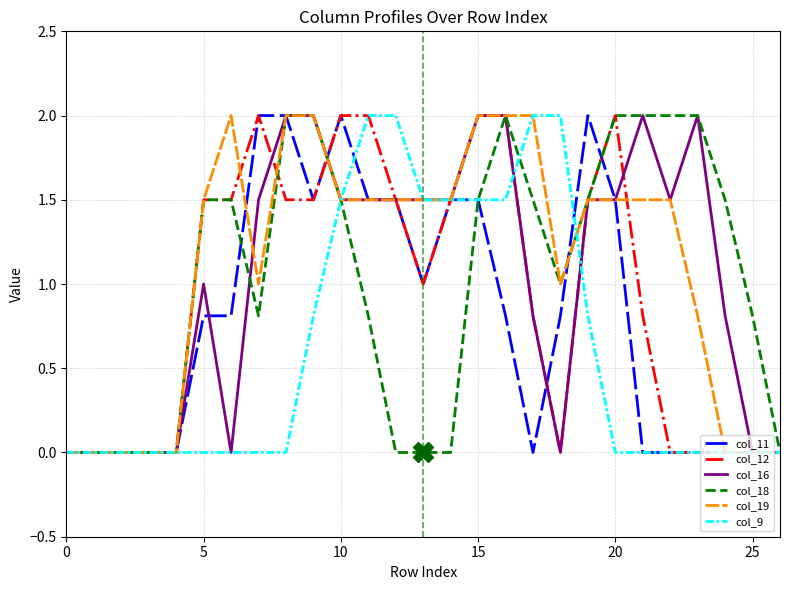

What is the maximum value for col_18?

2.0